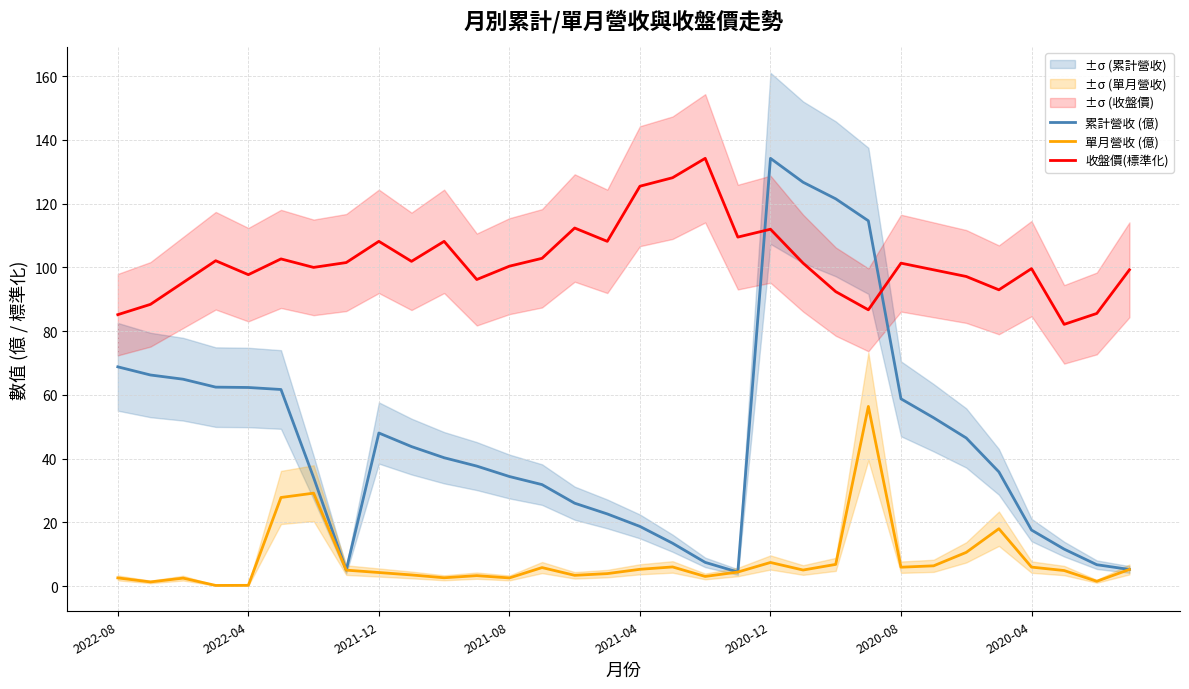

Where does the 累計營收 (億) series first go above 40?

2022-08